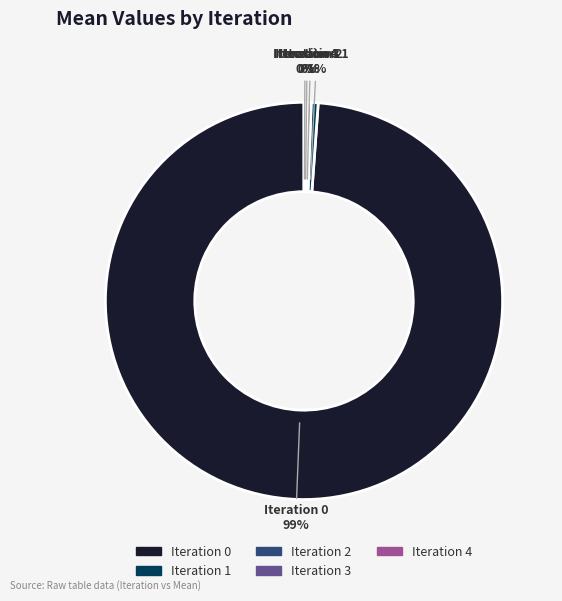

What is the majority slice?

Iteration 0